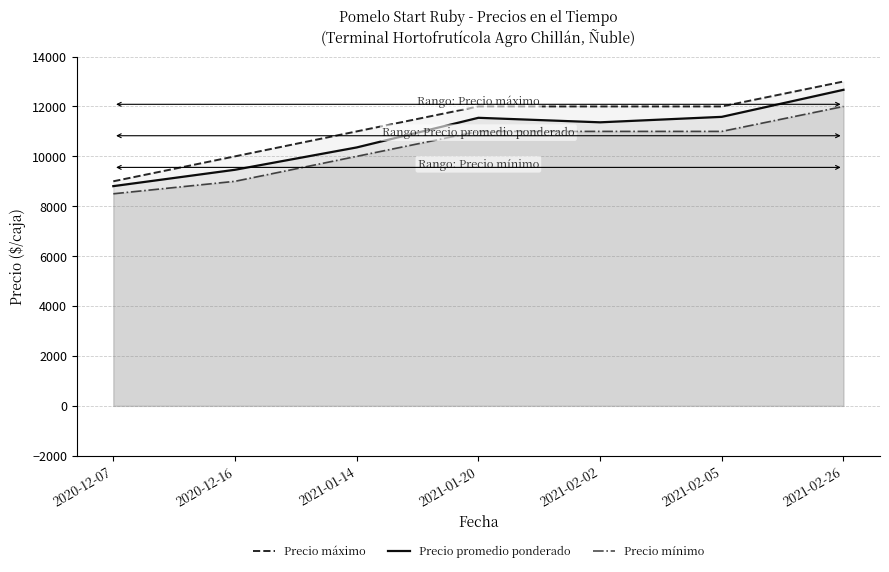

Is it true that Precio máximo equals 17466 at 2021-01-14?

False